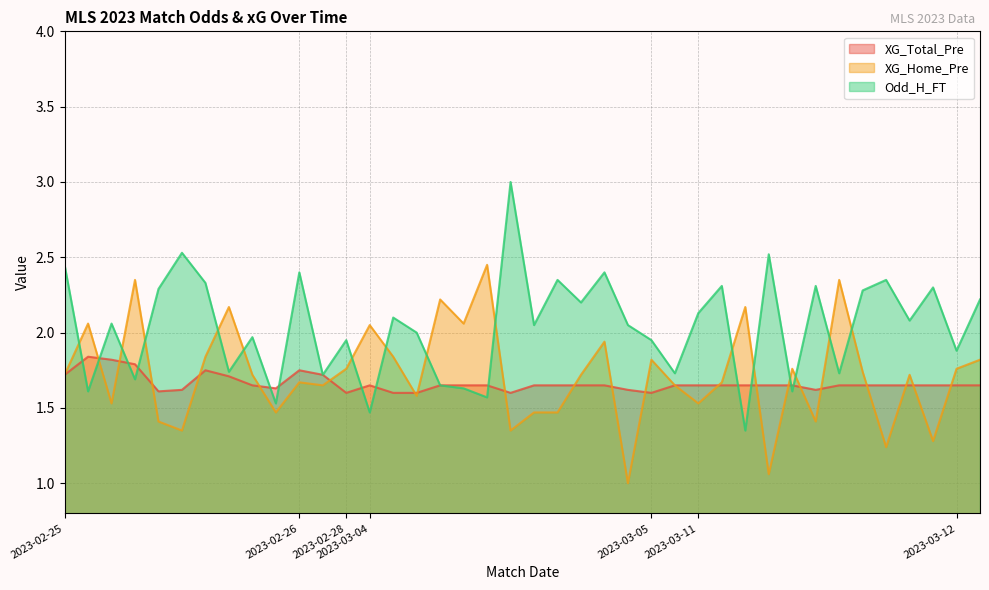

Does the chart have visible grid lines?

Yes